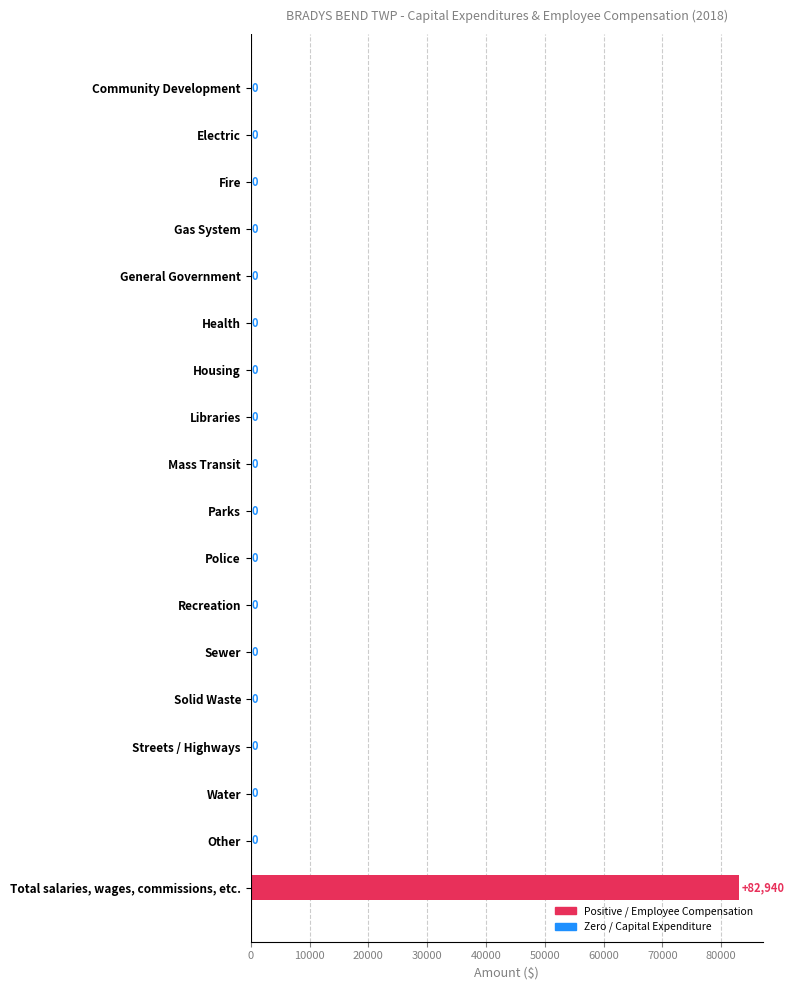

What is the sum of all values?

82940